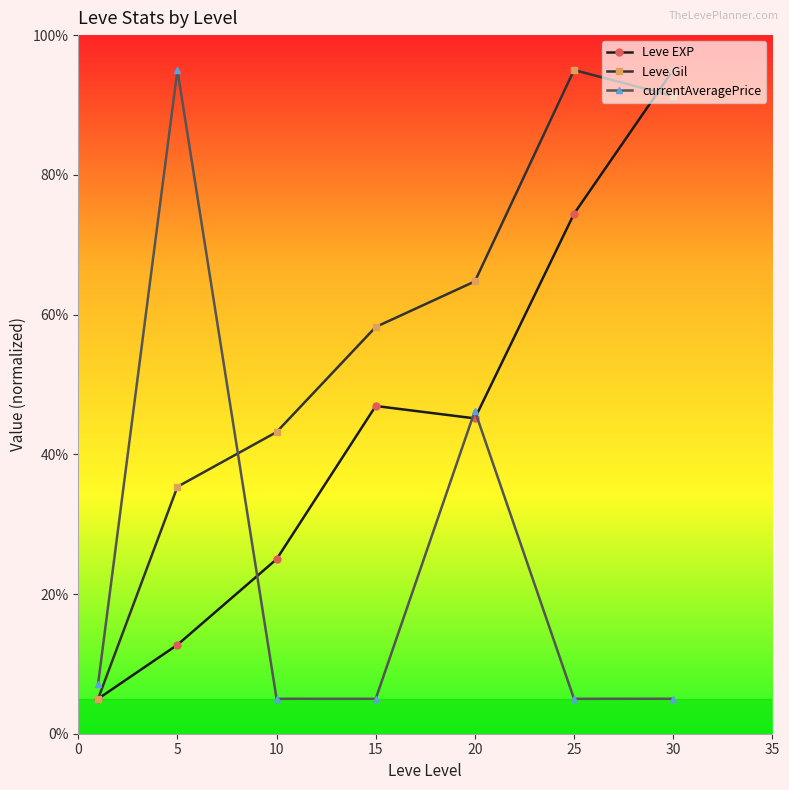

True or false: currentAveragePrice has more than 0 points higher than both neighbors.

True